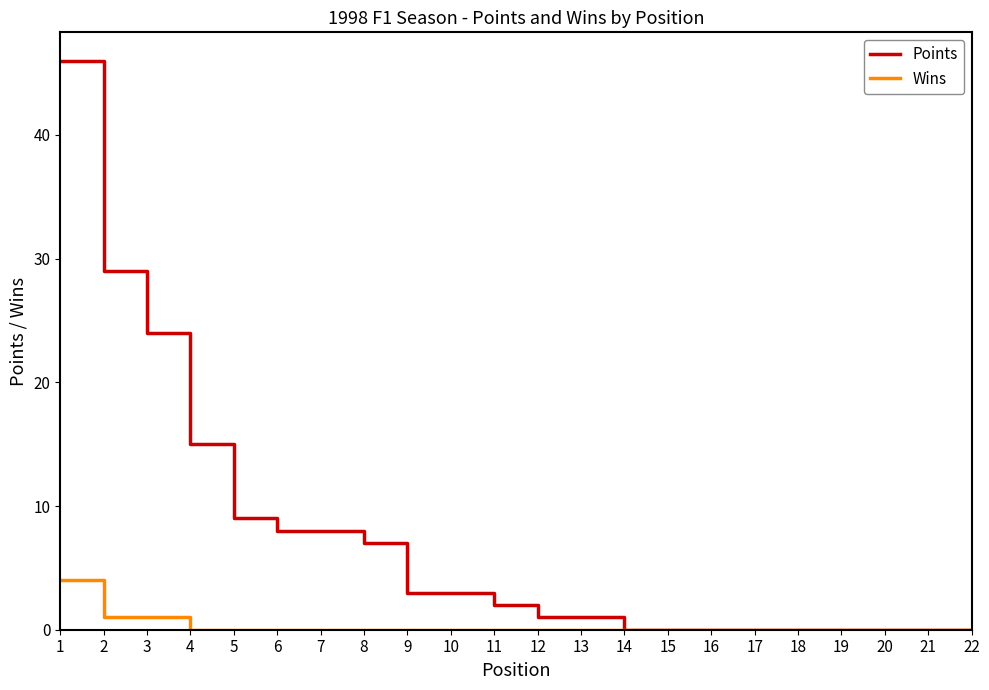

List the series in order of their overall mean, highest first.

Points, Wins